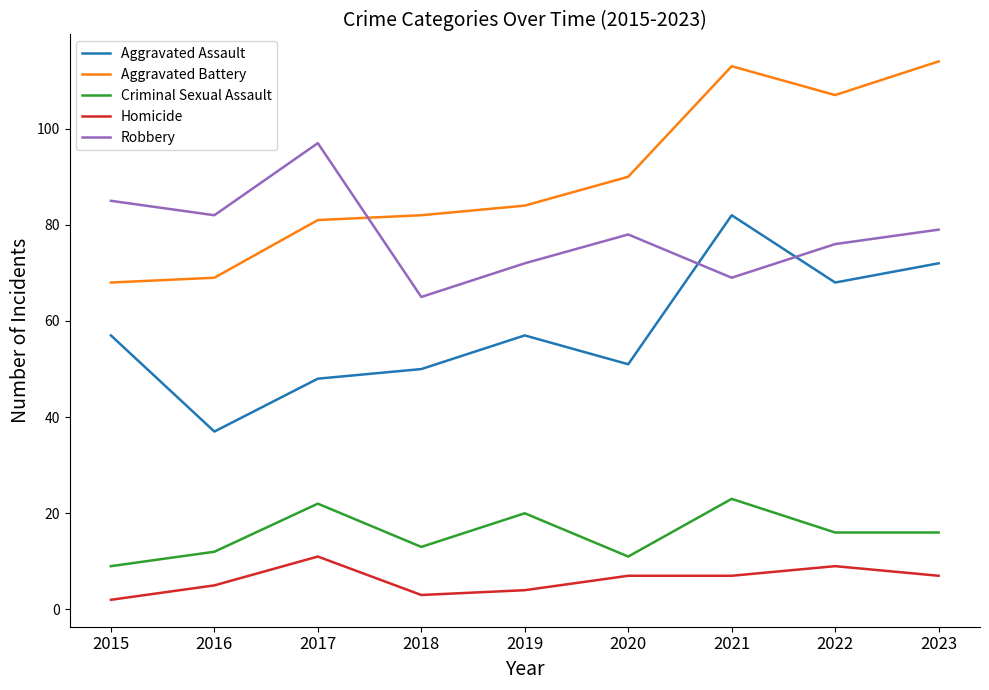

Which category has the lowest value across all series?

2015